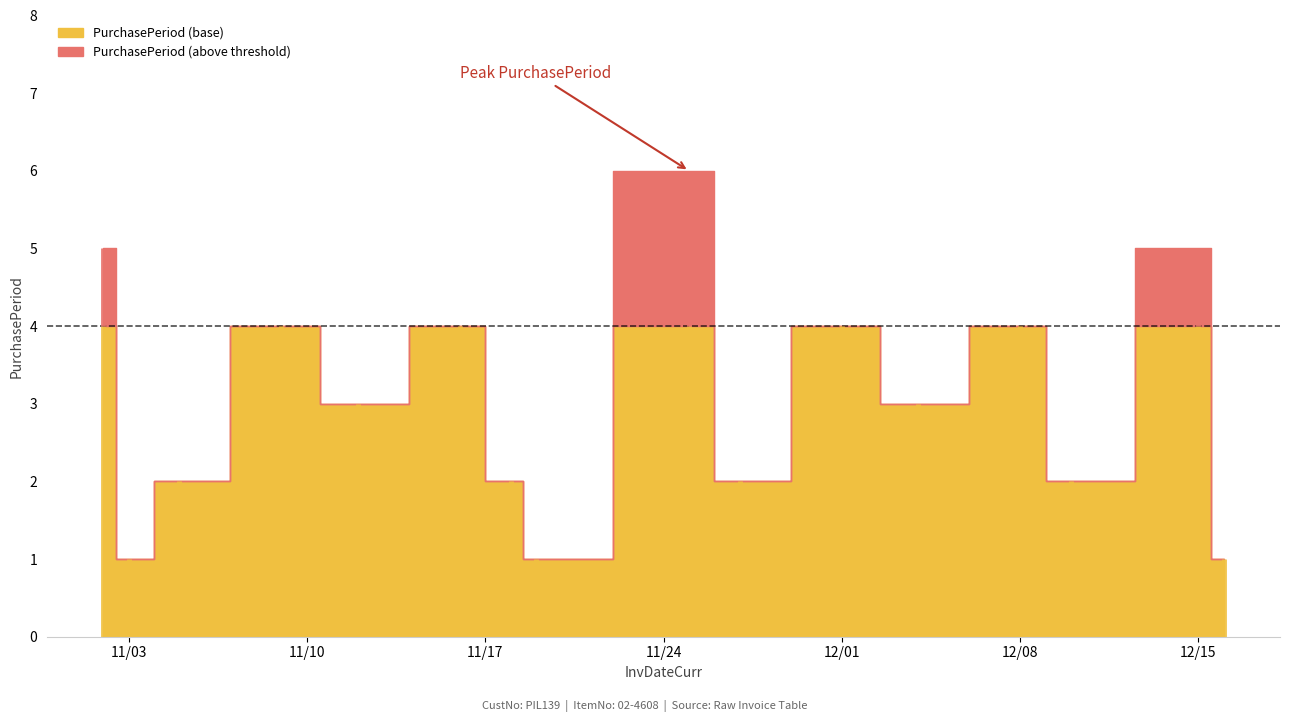

List the labels in order of value, smallest first.

2015-11-03, 2015-11-19, 2015-12-16, 2015-11-05, 2015-11-18, 2015-11-27, 2015-12-10, 2015-11-12, 2015-12-04, 2015-11-09, 2015-11-16, 2015-12-01, 2015-12-08, 2015-11-02, 2015-12-15, 2015-11-25